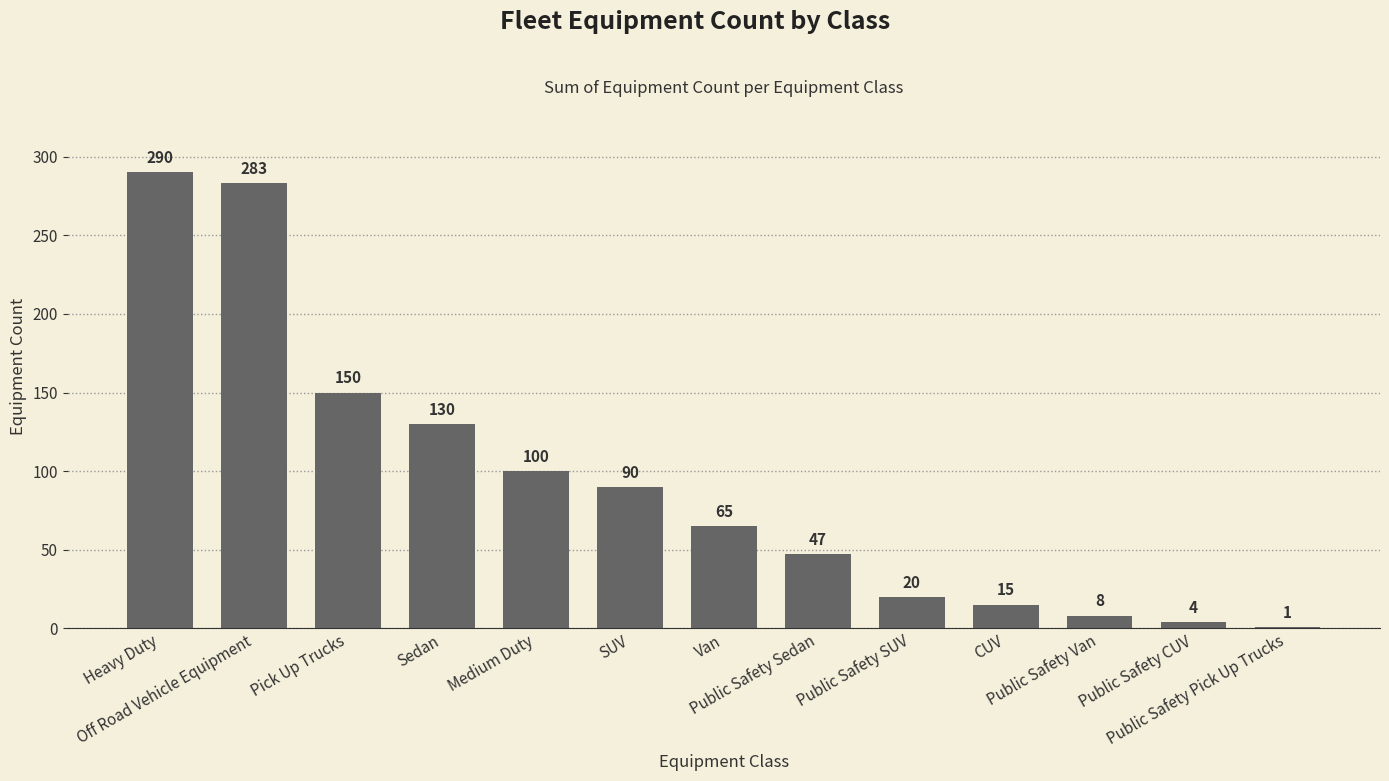

Is it true that the value at Public Safety Sedan is 47?

True